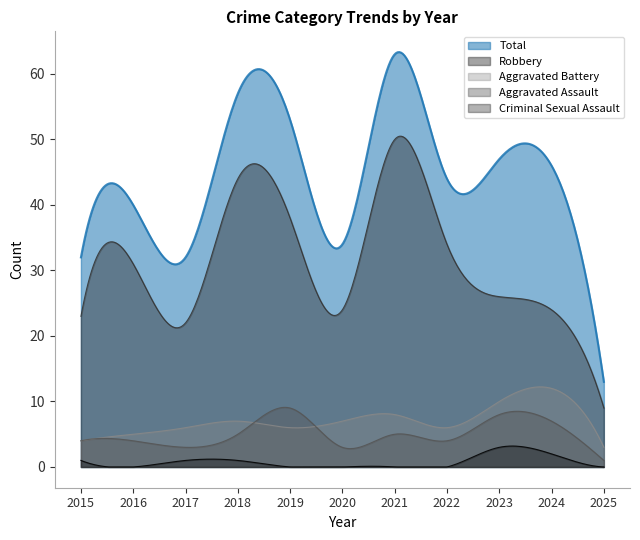

Where is Total nearest to the value 38?

2016